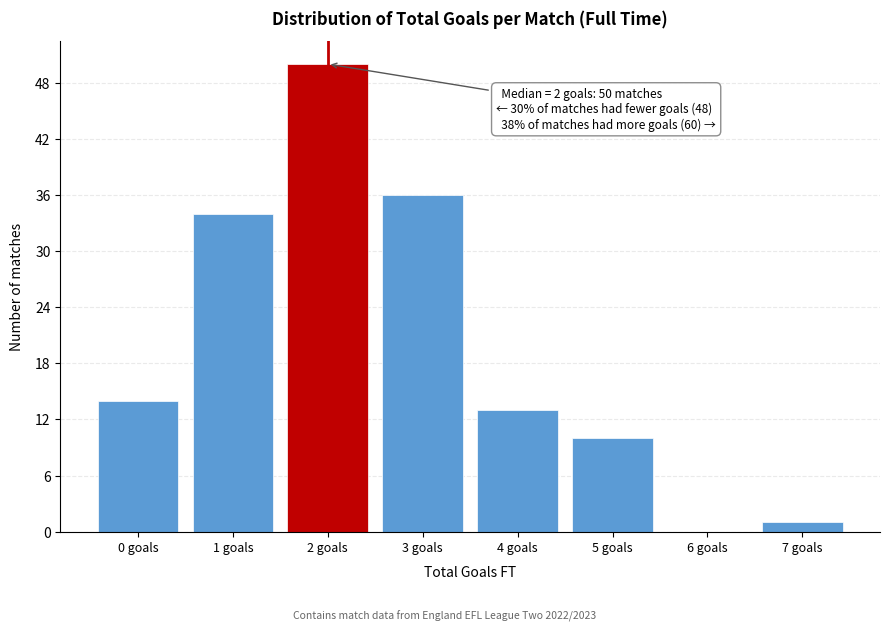

Reading left to right, what are all the values shown in this chart?

0 goals=14	1 goals=34	2 goals=50	3 goals=36	4 goals=13	5 goals=10	6 goals=0	7 goals=1